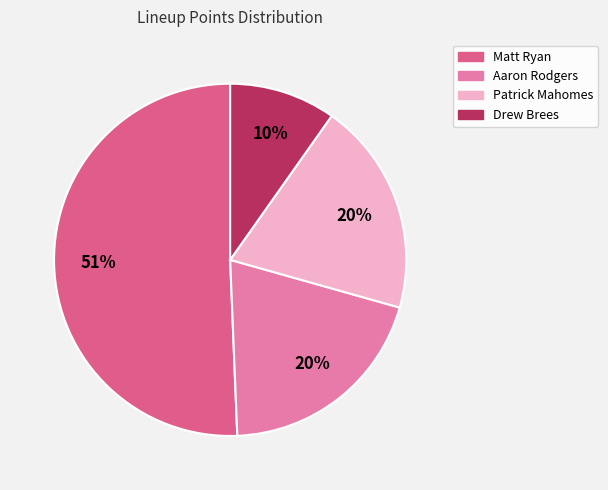

How many slices are in this pie chart?

4